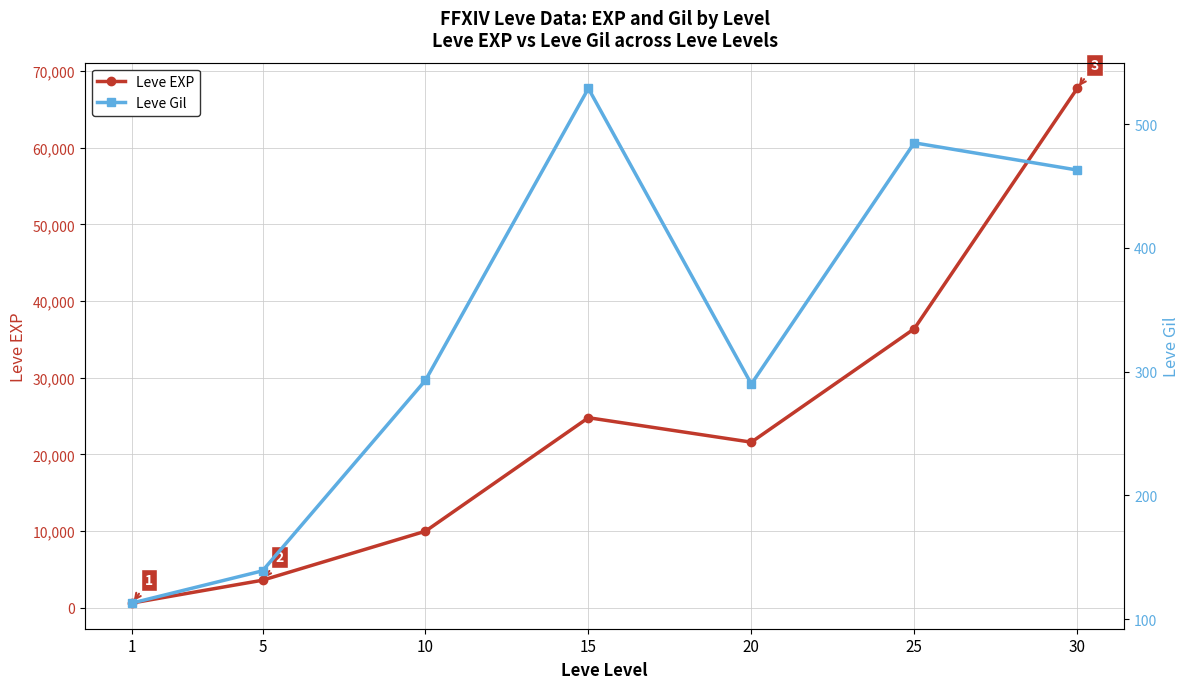

What is the value of the Leve Gil point at the 5th from the left?

290